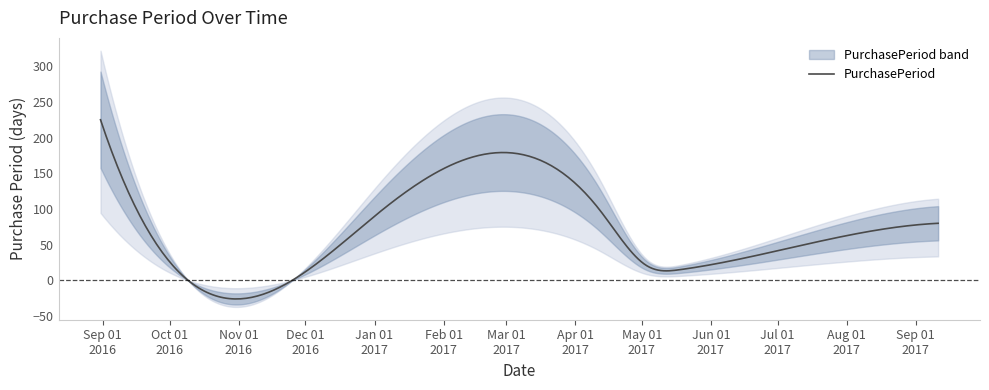

How many data points are above 80?

3